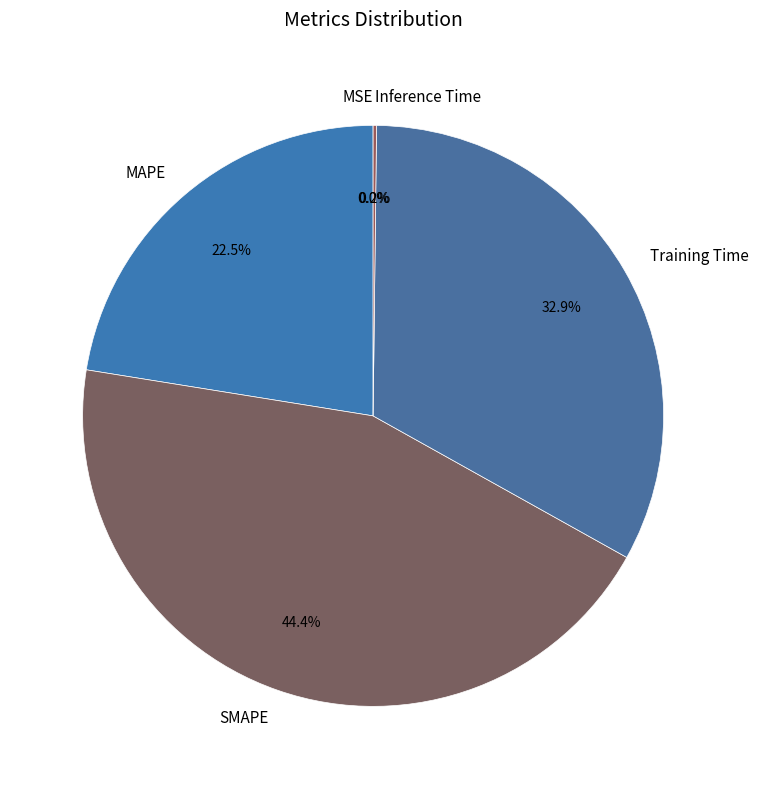

The SMAPE slice represents 44% of the pie. True or false?

True